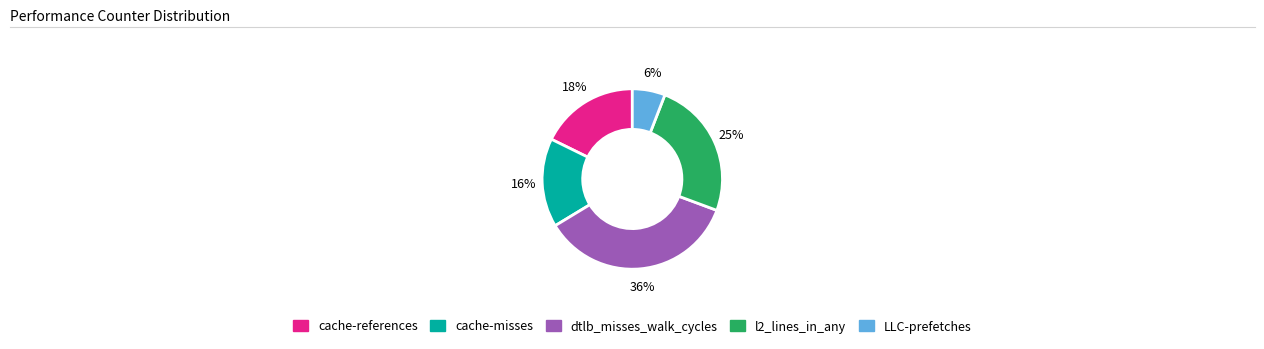

How many segments does this pie chart have?

5